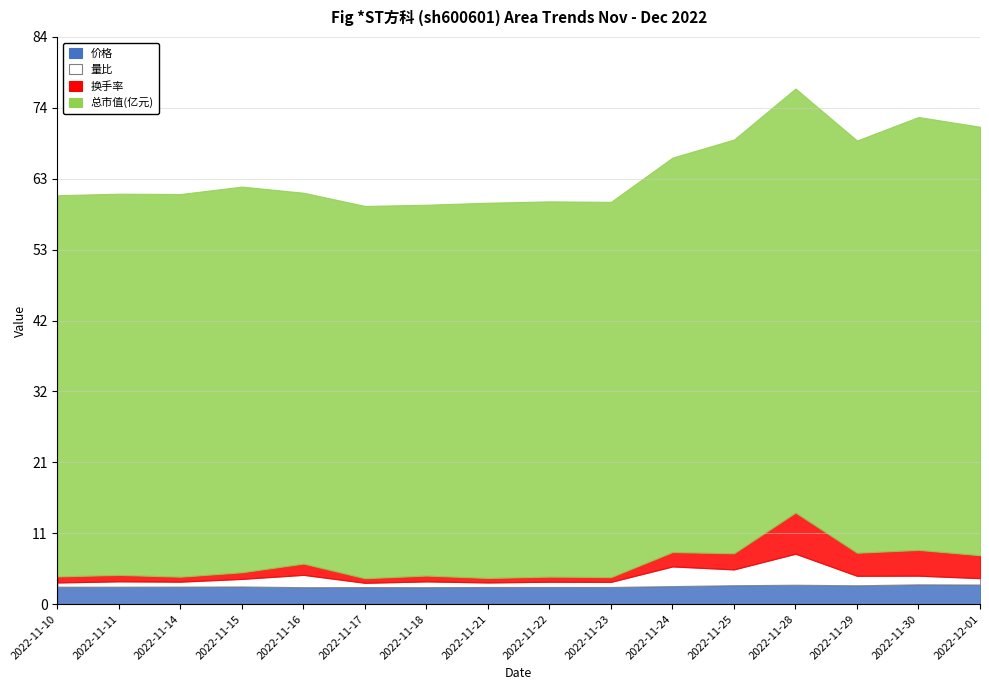

True or false: 换手率 has a value of 0.9 at 2022-11-11.

True